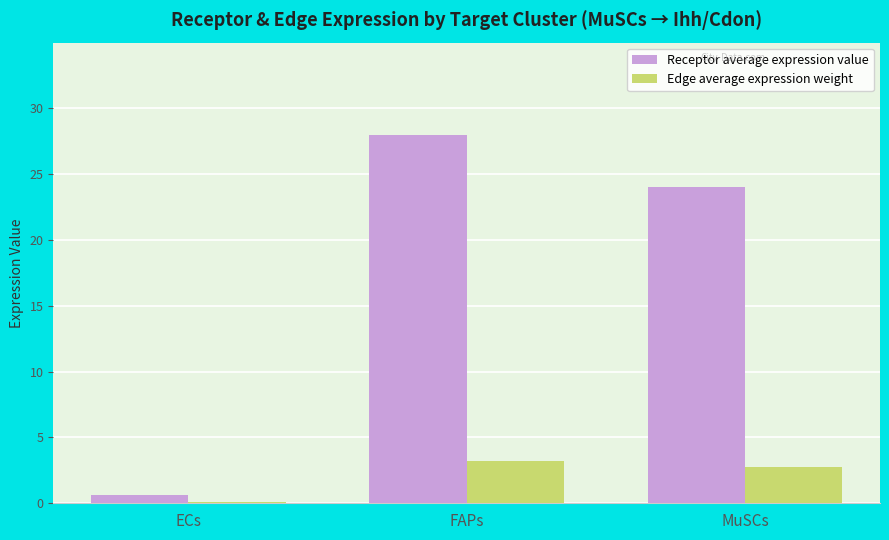

Are the bars grouped side by side (vs. stacked)?

Yes